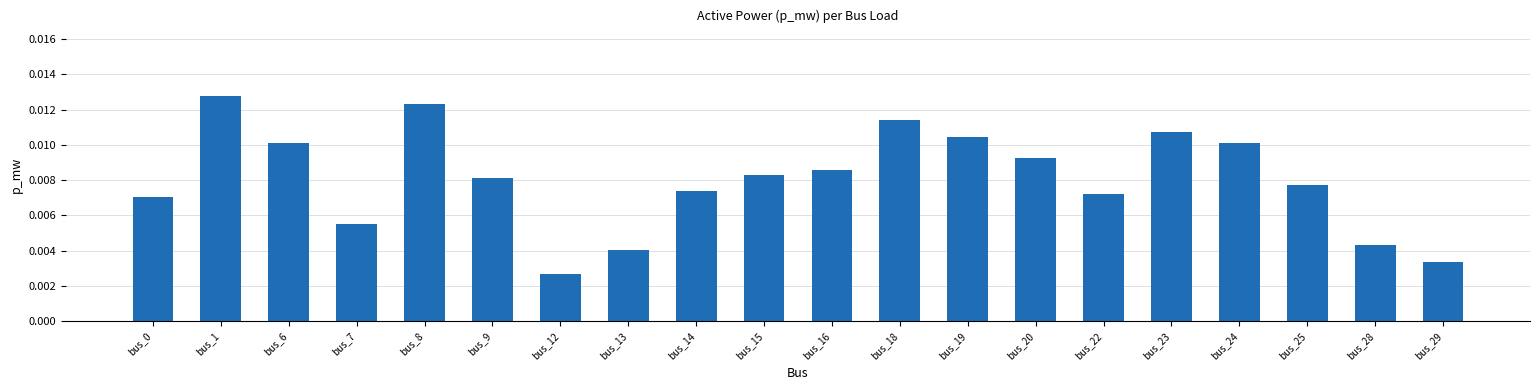

Between bus_6 and bus_29, which is larger?

bus_6